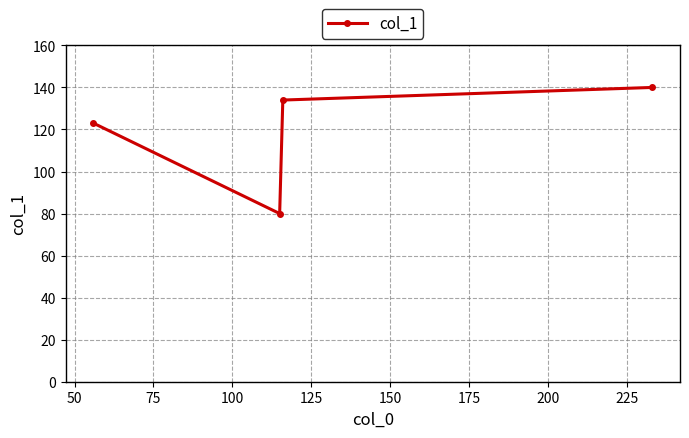

What is the average value?

119